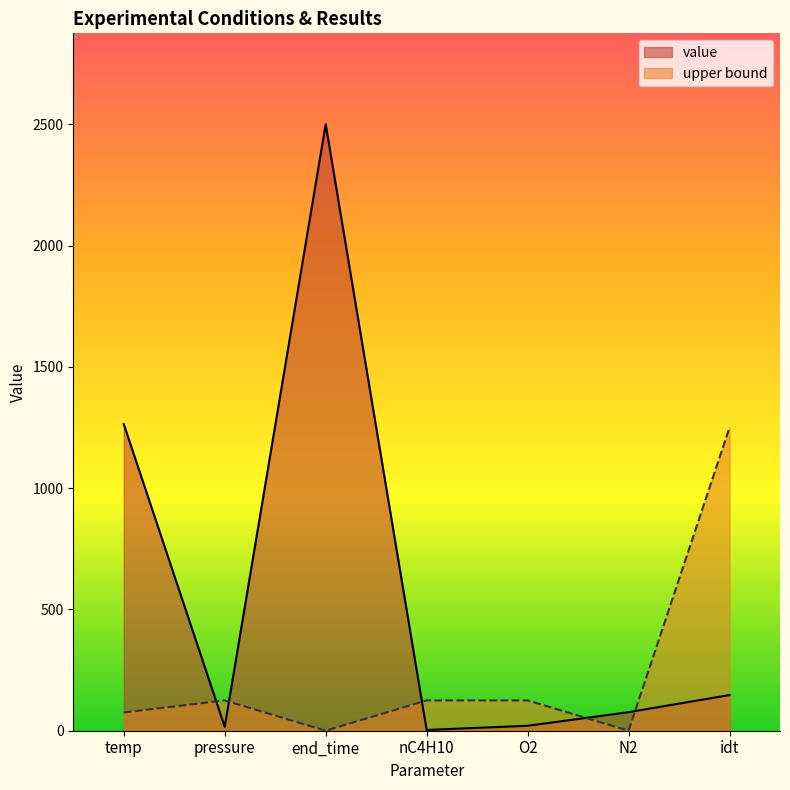

What is the value of the value point at the 4th from the left?

3.1